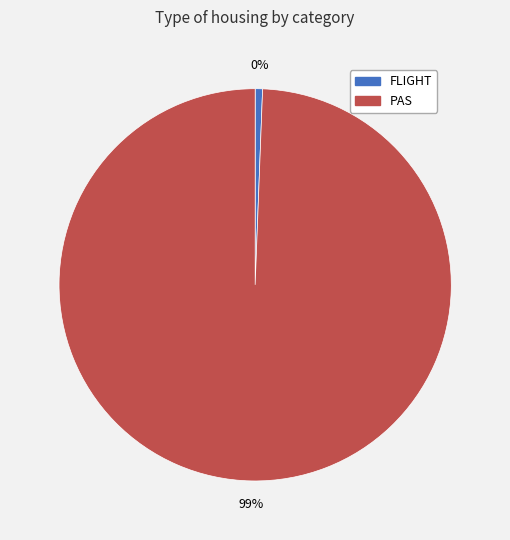

Which slice is the smallest?

FLIGHT